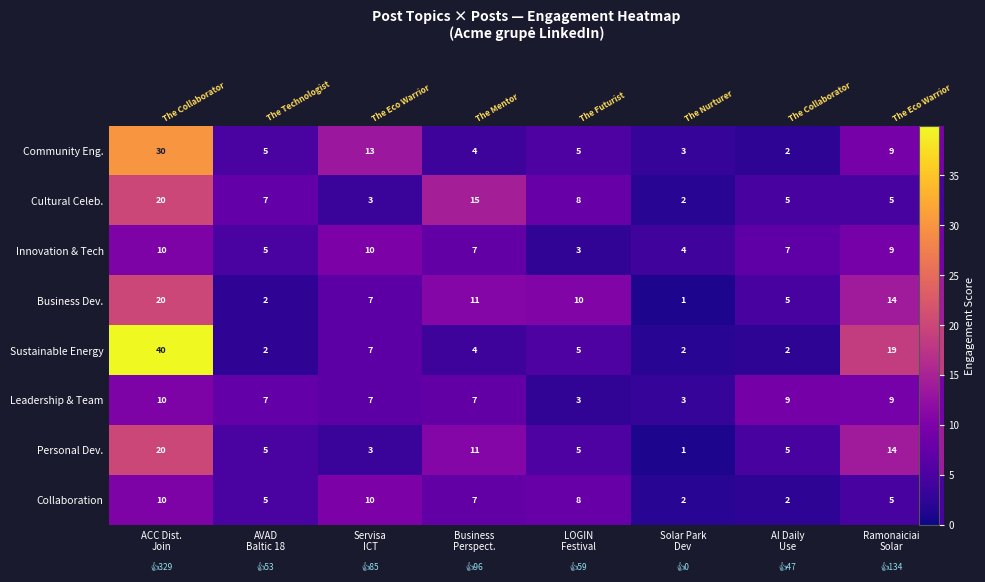

How many data points does each series have?

8